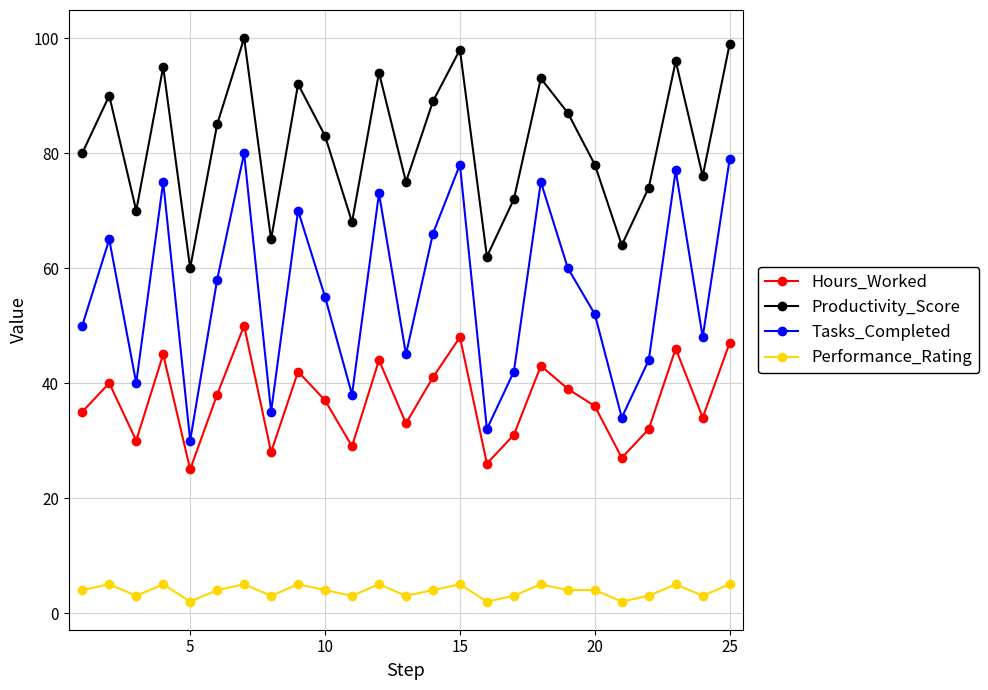

Rank the series by their maximum value, from highest to lowest.

Productivity_Score, Tasks_Completed, Hours_Worked, Performance_Rating